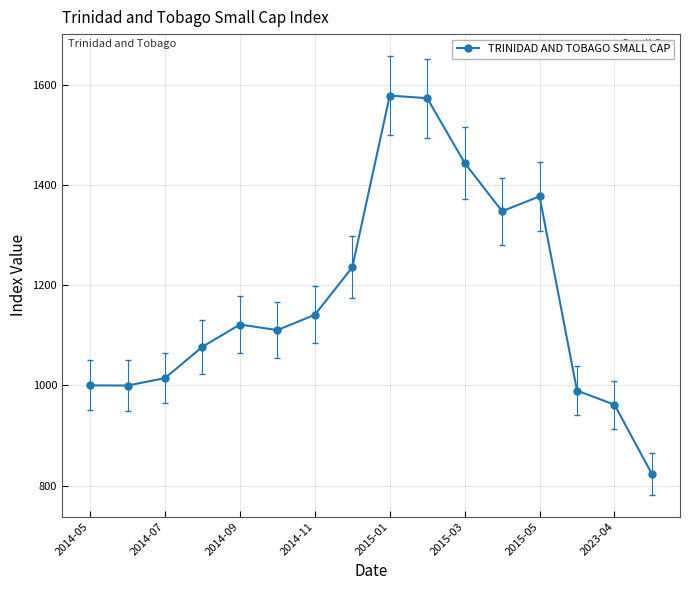

What is the difference between the maximum and second lowest values?

617.2